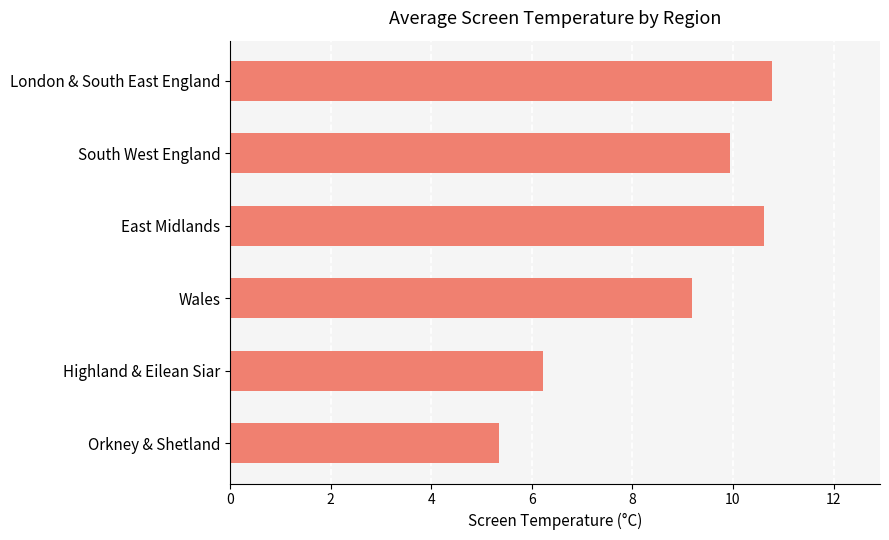

List the labels in order of value, smallest first.

Orkney & Shetland, Highland & Eilean Siar, Wales, South West England, East Midlands, London & South East England